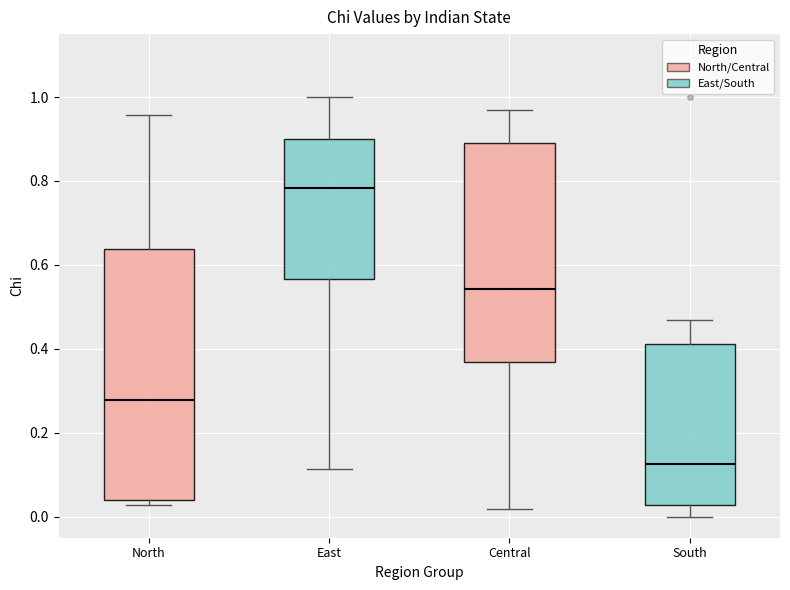

Which box's median line is the highest?

East